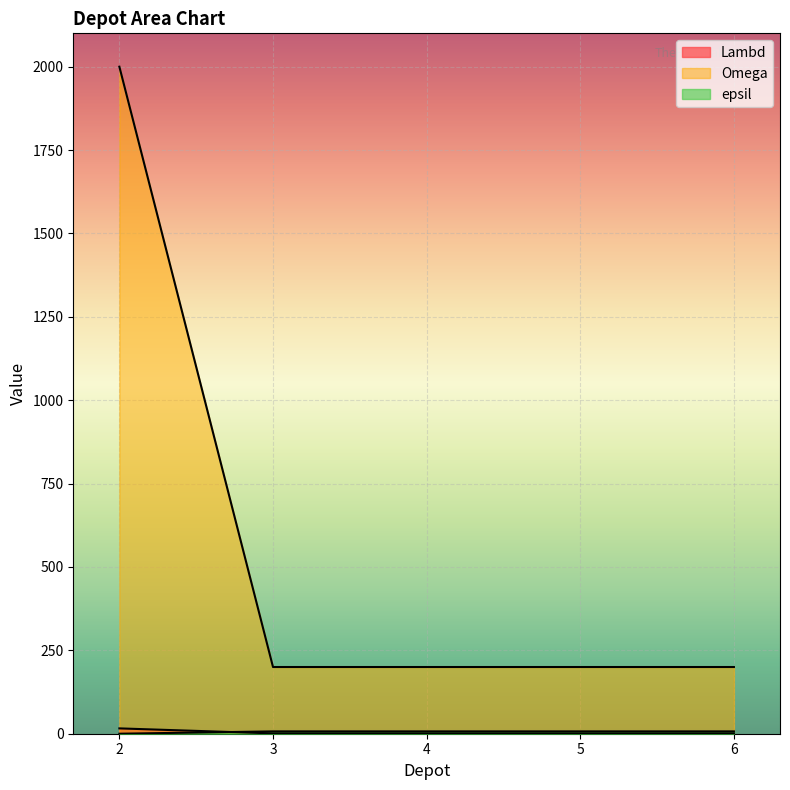

Reading left to right, extract all data points from this chart.

Lambd: 2=16	3=1	4=1	5=1	6=1
Omega: 2=2000	3=200	4=200	5=200	6=200
epsil: 2=0	3=7	4=7	5=7	6=7